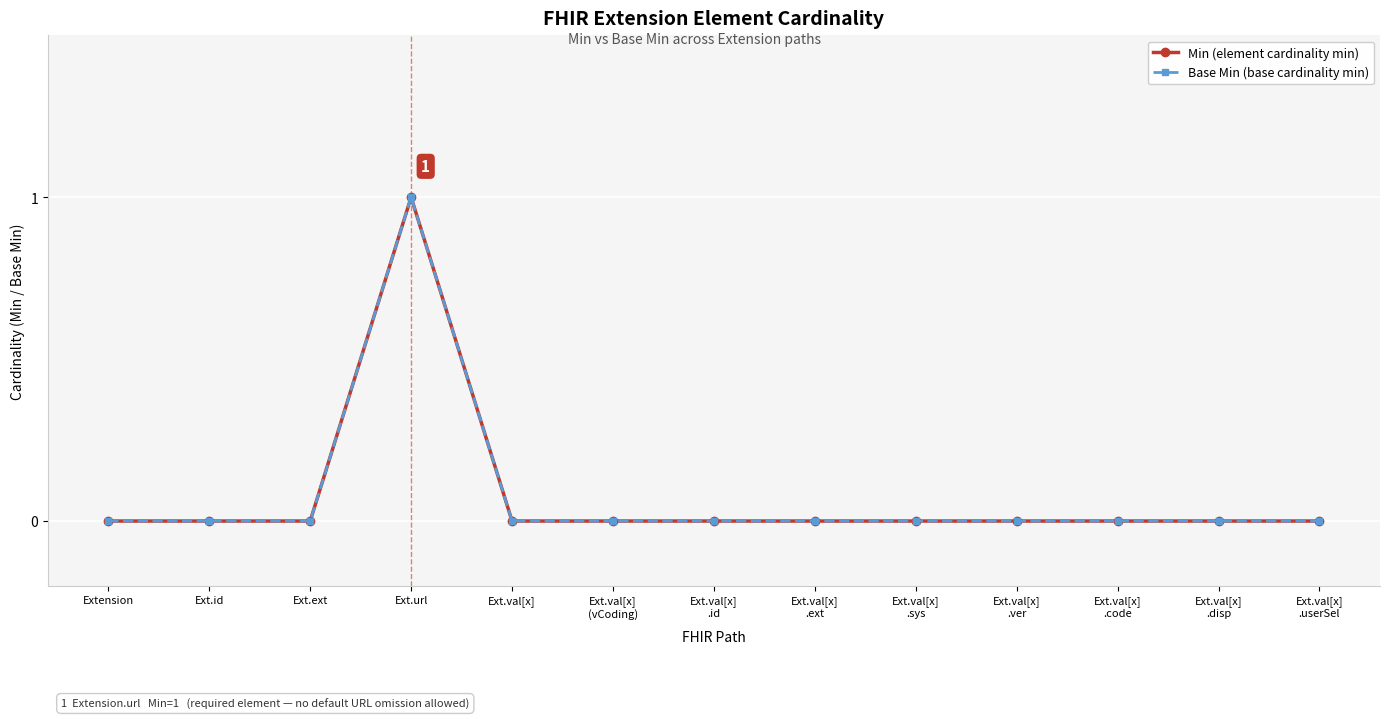

Count the Base Min (base cardinality min) values in the range 0 to 1.

13